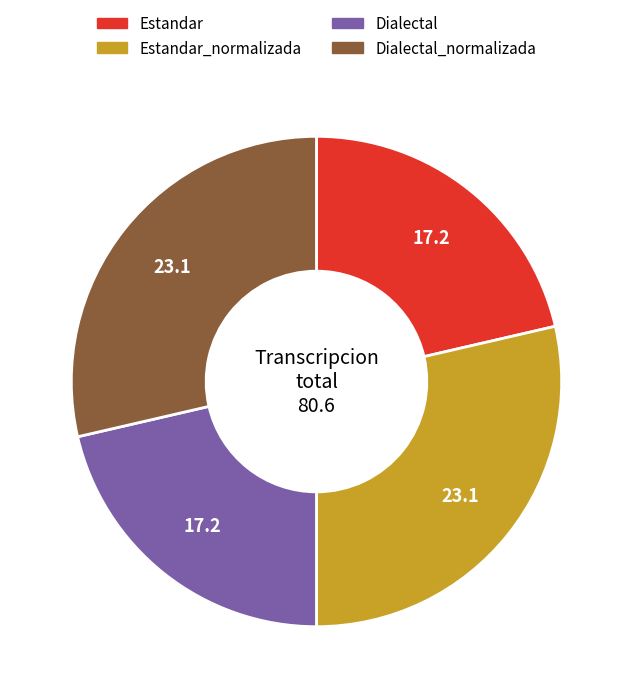

Do Estandar and Dialectal together represent more than half of the pie?

No